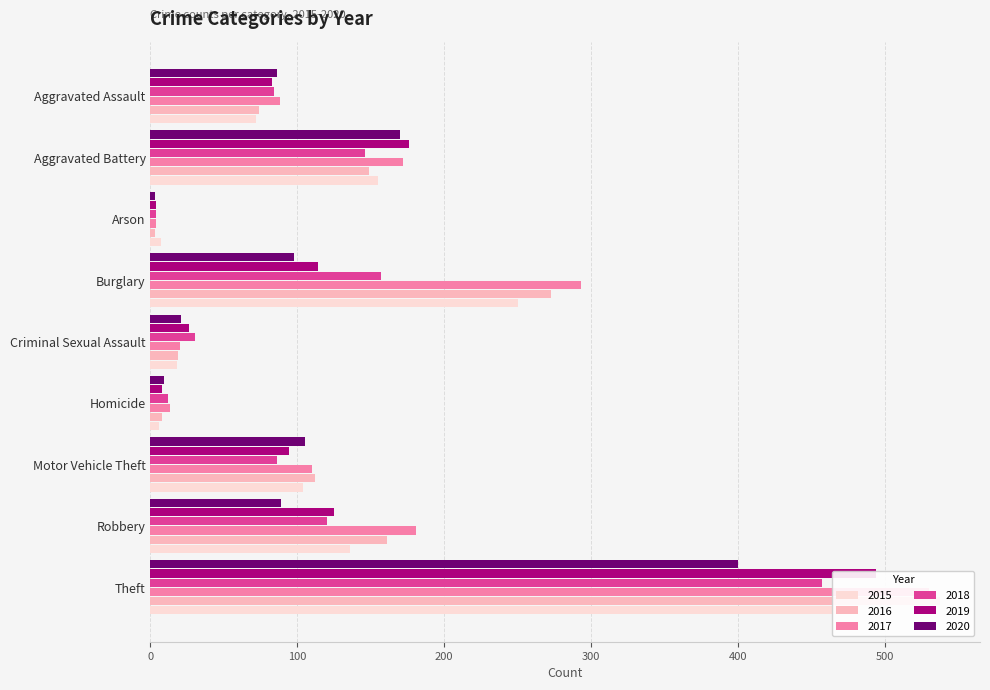

At which label is 2019 closest to 249?

Aggravated Battery